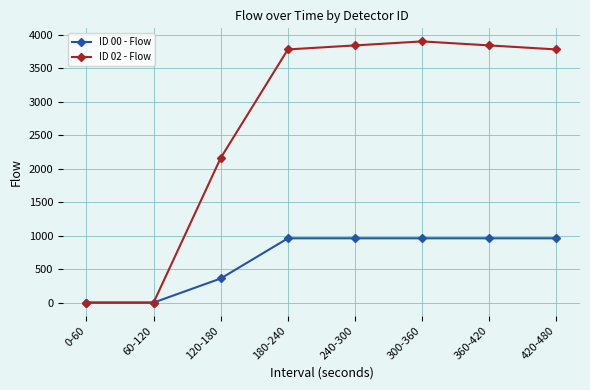

What is the difference between the highest and lowest values at 360-420?

2880